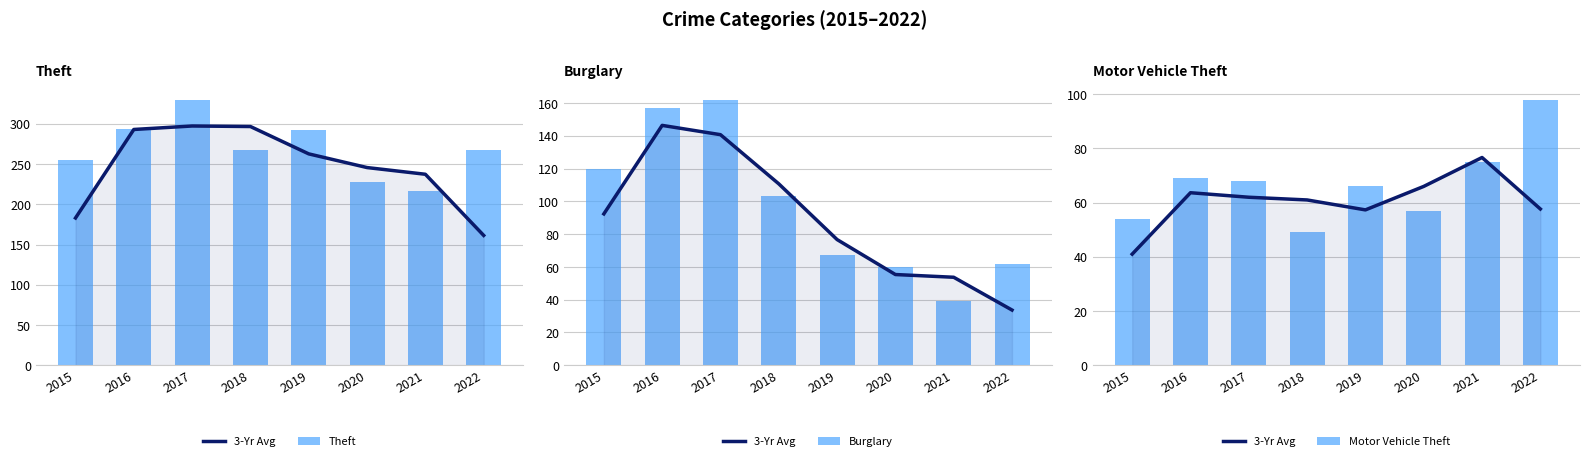

List the series in order of their peak value, highest first.

Theft, Burglary, Motor Vehicle Theft, 3-Yr Avg